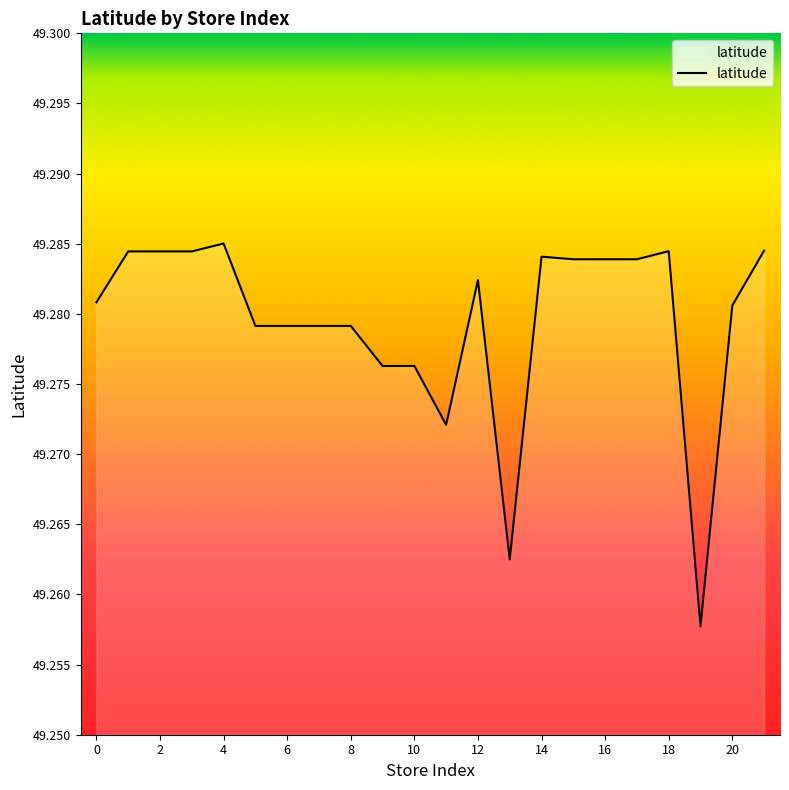

How many lines are shown in the chart?

1